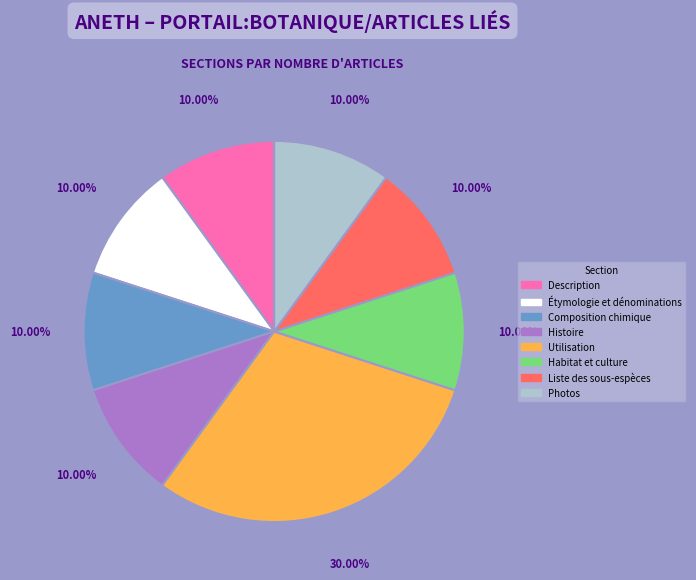

Do Histoire and Habitat et culture together represent more than half of the pie?

No